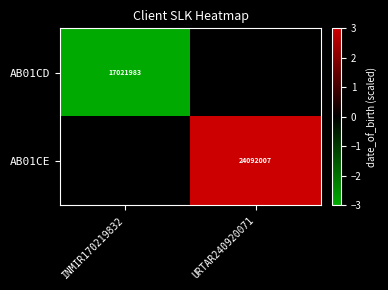

Is the value of AB01CD at INMIR170219832 greater than the value of AB01CE at URTAR240920071?

No